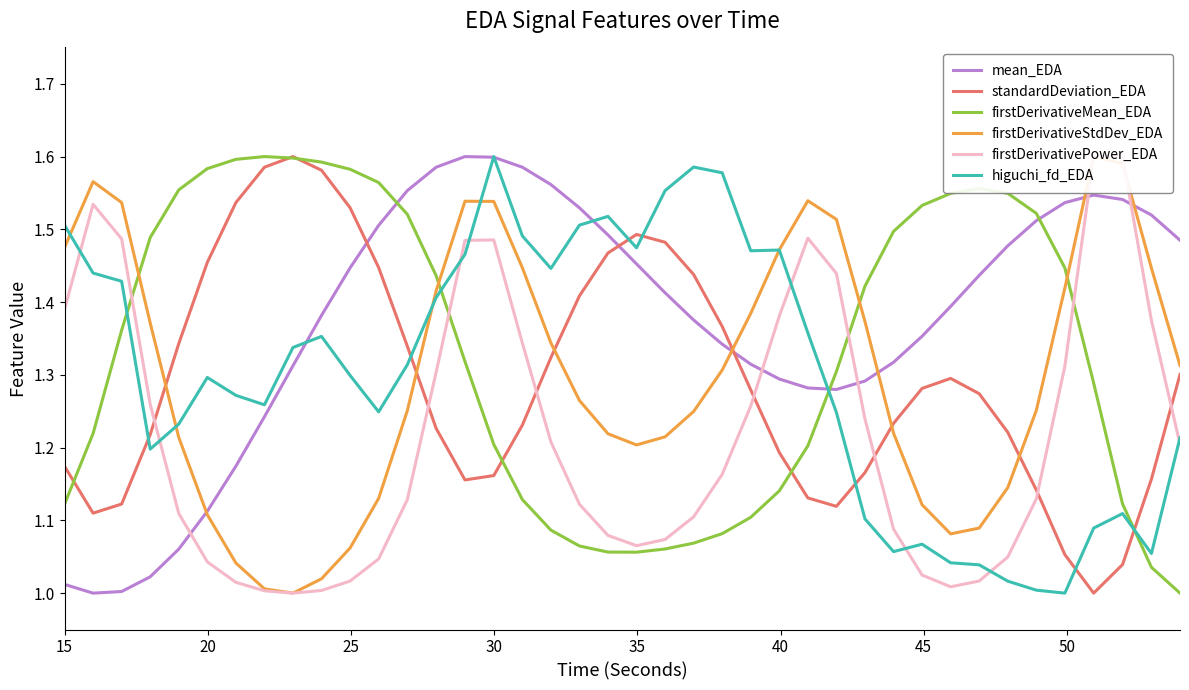

How many interior local peaks does the firstDerivativePower_EDA series have?

4